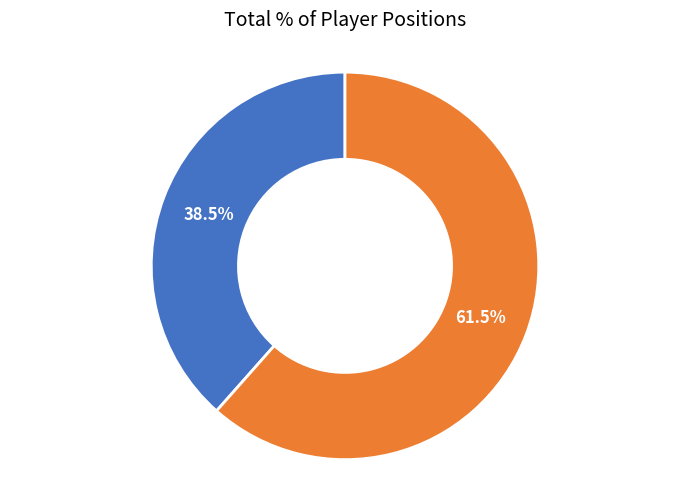

Count the number of slices in the pie.

2